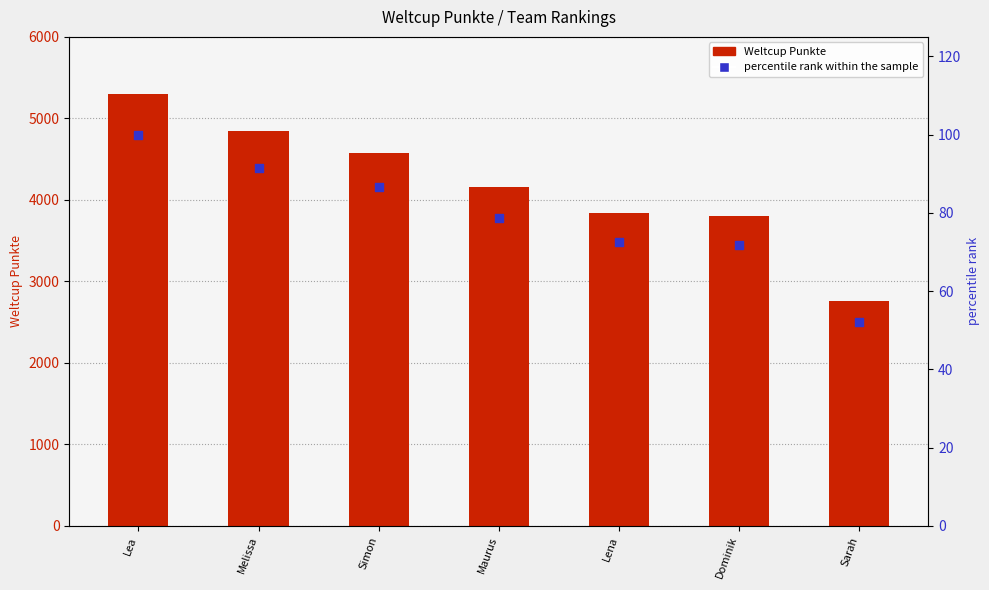

Which series has the largest total across all categories?

Weltcup Punkte